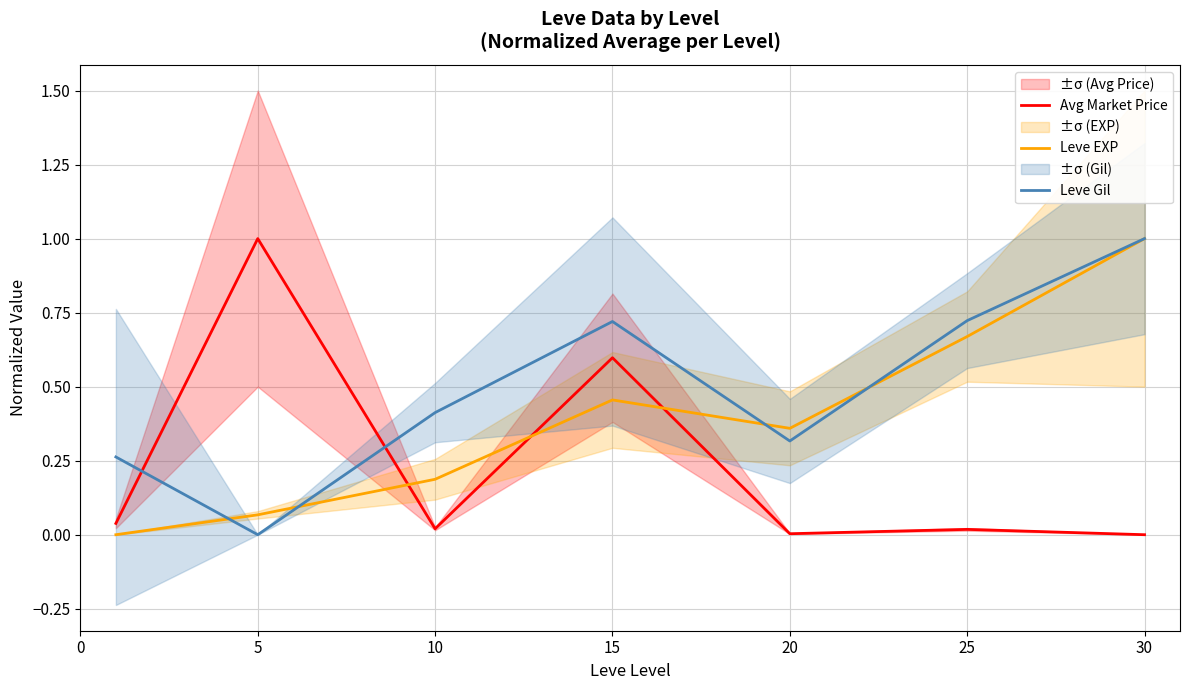

Where is the first local minimum for Avg Market Price?

10